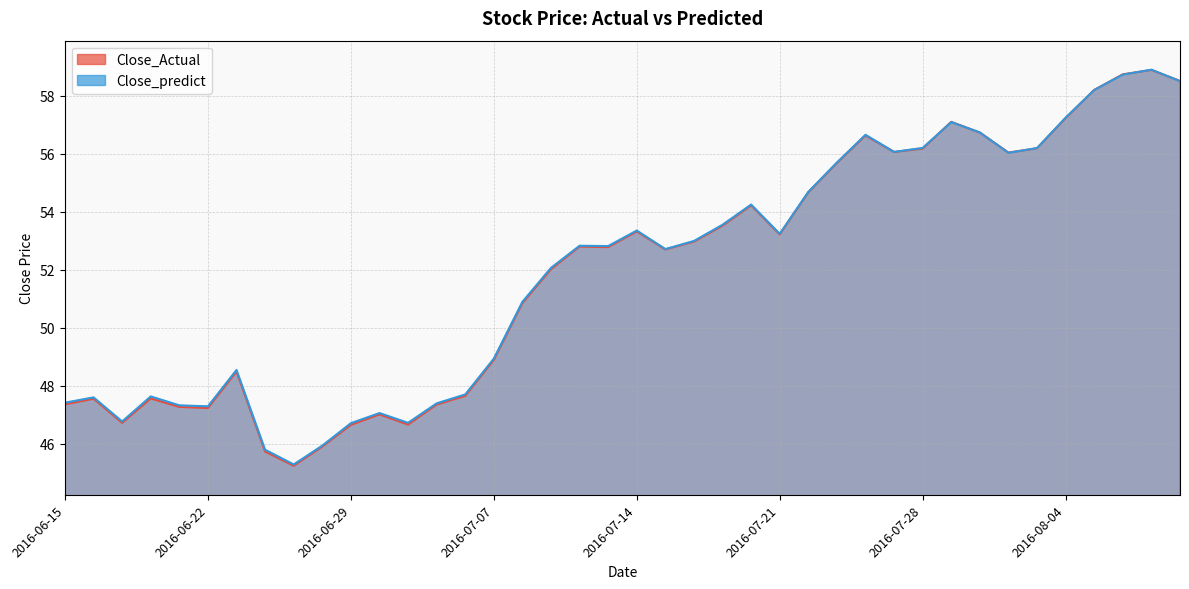

What value does the Close_Actual series have at 2016-07-22?

54.7